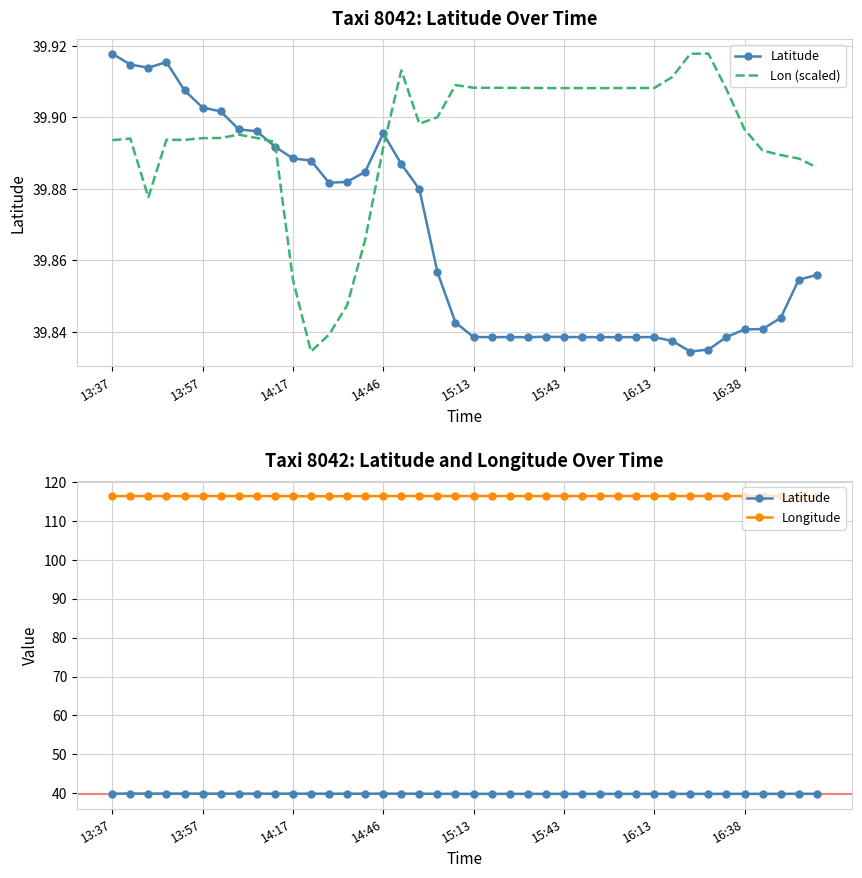

At which category does the chart reach its minimum across all series?

32